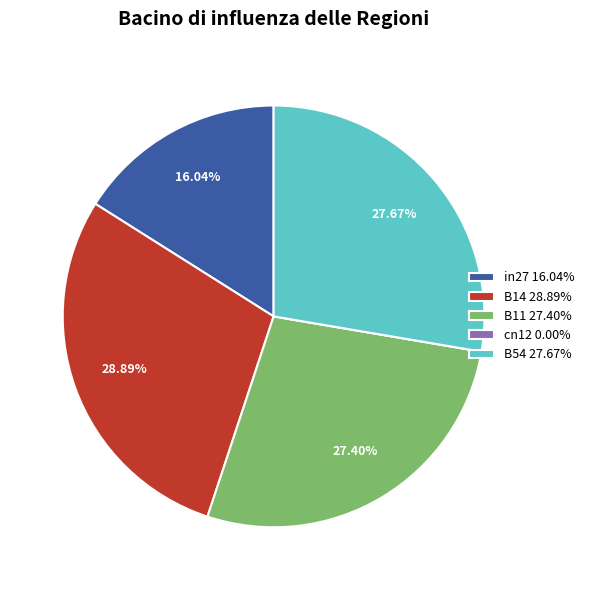

What percentage is NOT represented by B11?

72.6%